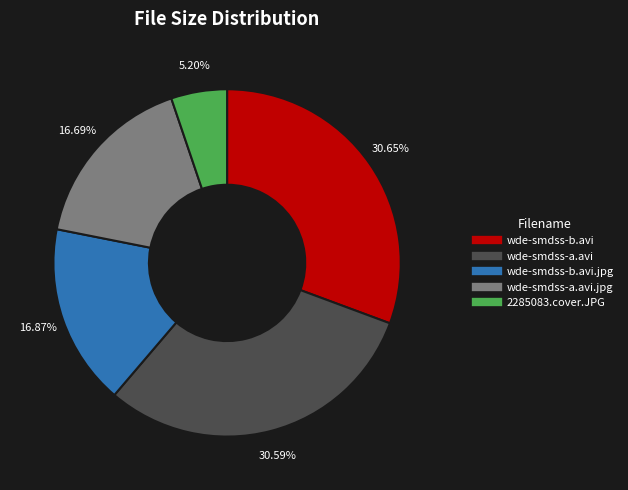

Does any single category account for the majority?

No